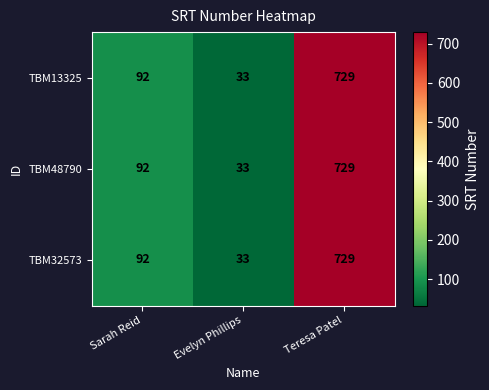

Rank the categories by TBM48790 value from lowest to highest.

Evelyn Phillips, Sarah Reid, Teresa Patel